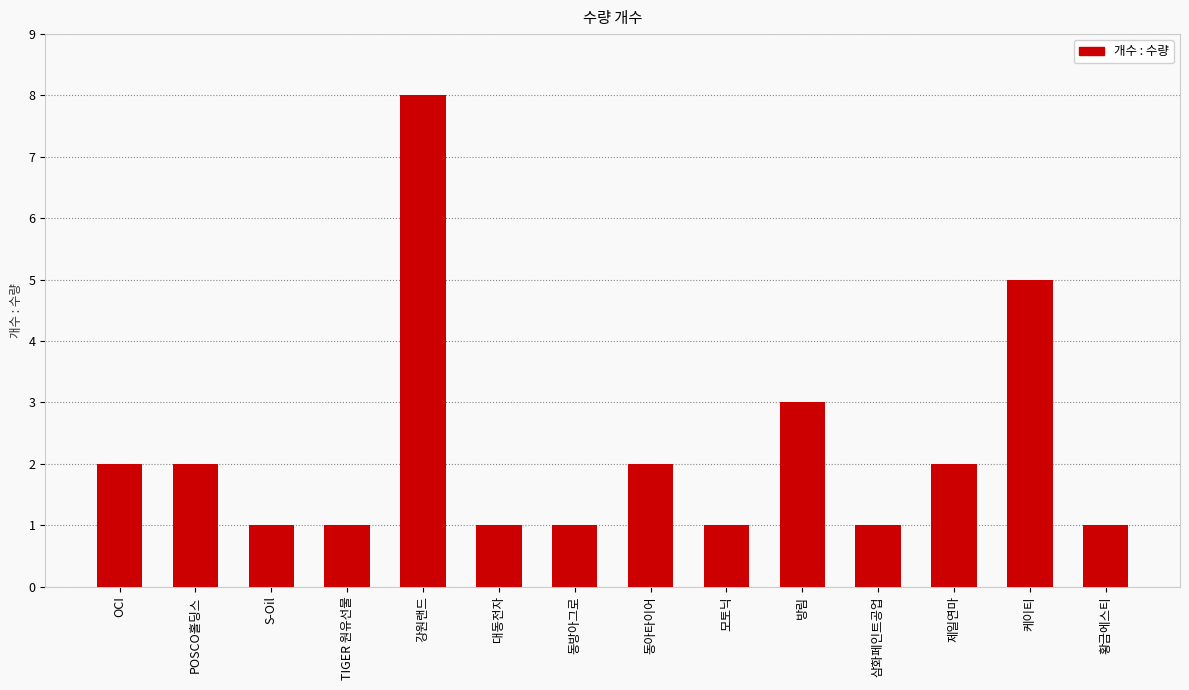

What is the value of the 7th bar from the left?

1